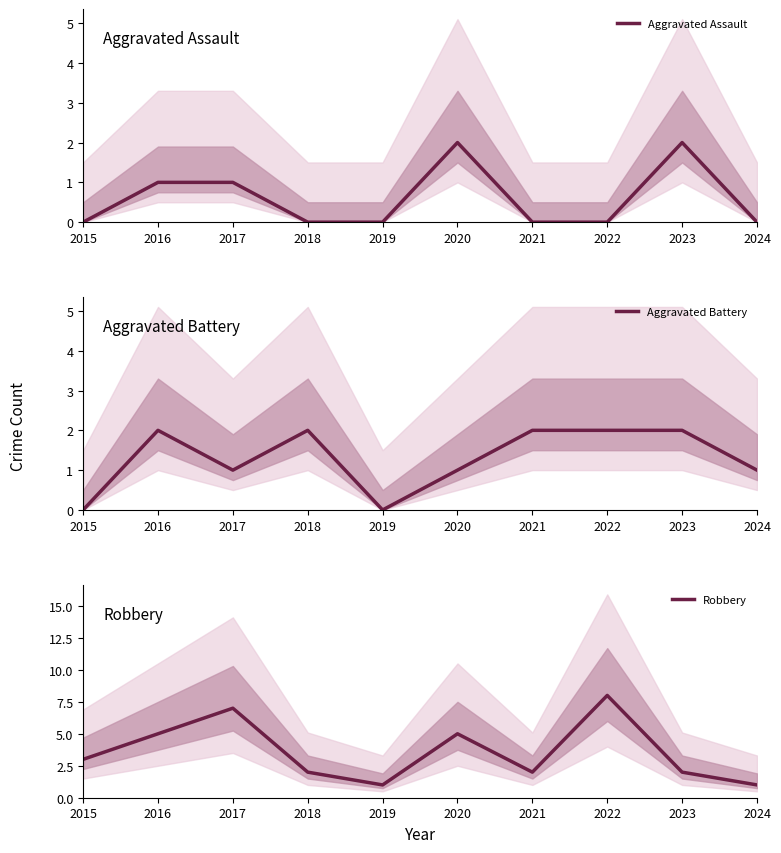

Reading left to right, list all the values displayed in this chart.

Aggravated Assault: 0	1	1	0	0	2	0	0	2	0
Aggravated Battery: 0	2	1	2	0	1	2	2	2	1
Robbery: 3	5	7	2	1	5	2	8	2	1